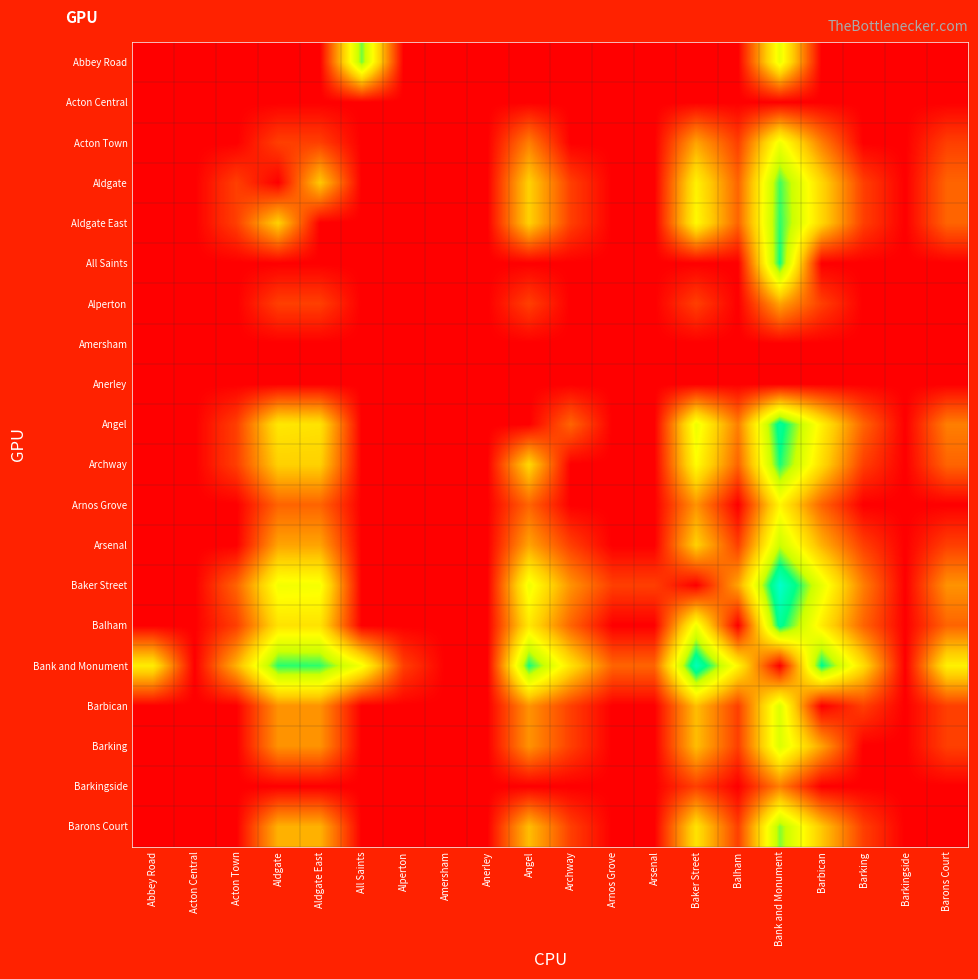

What is the difference between the highest and lowest values at Bank and Monument?

5.2